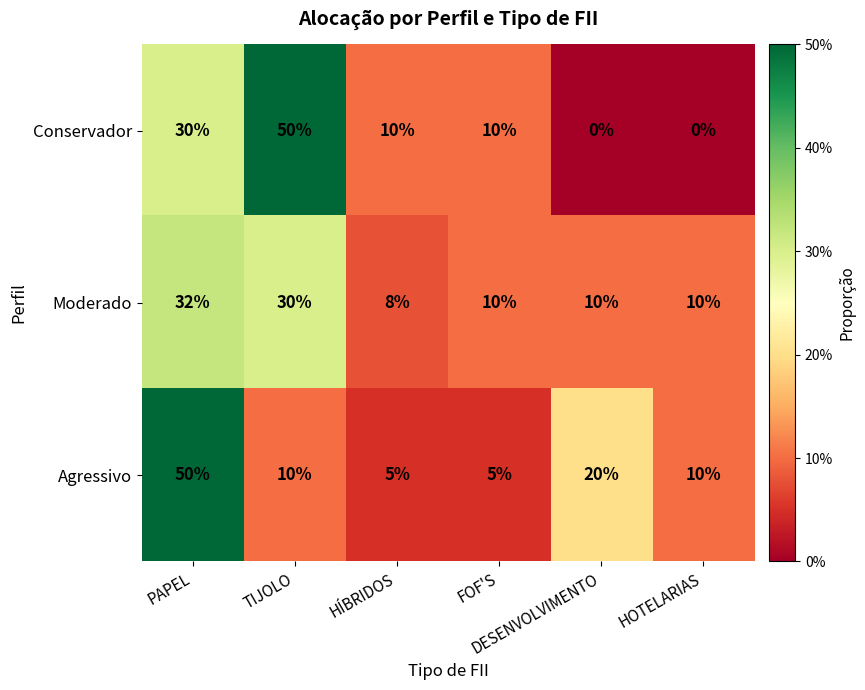

What is the sum of all Agressivo values?

100